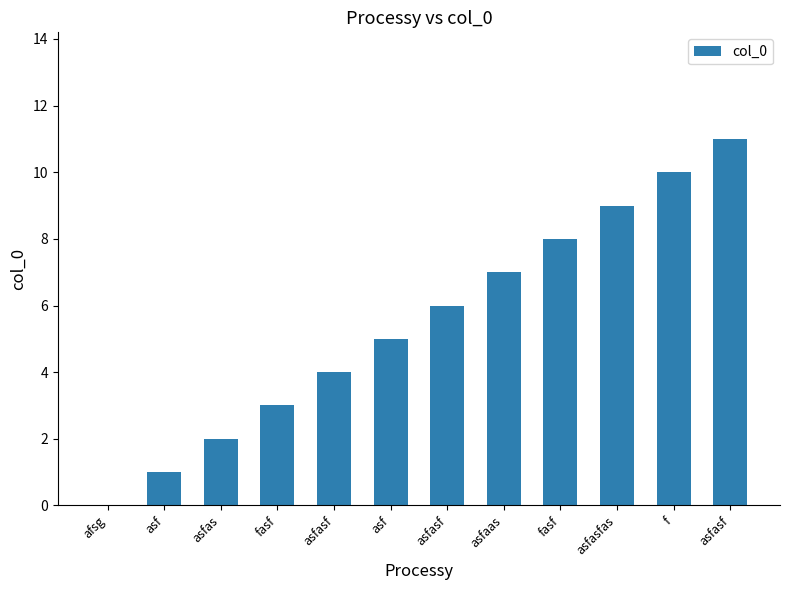

Count the number of categories in the chart.

12